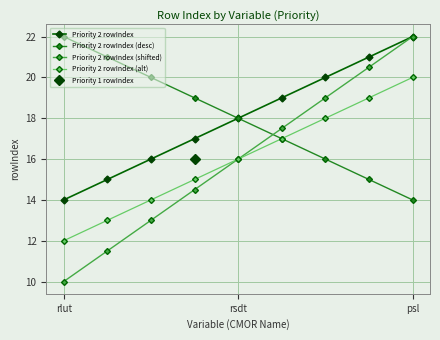

What is the spread (max minus min) of values at 3?

4.5